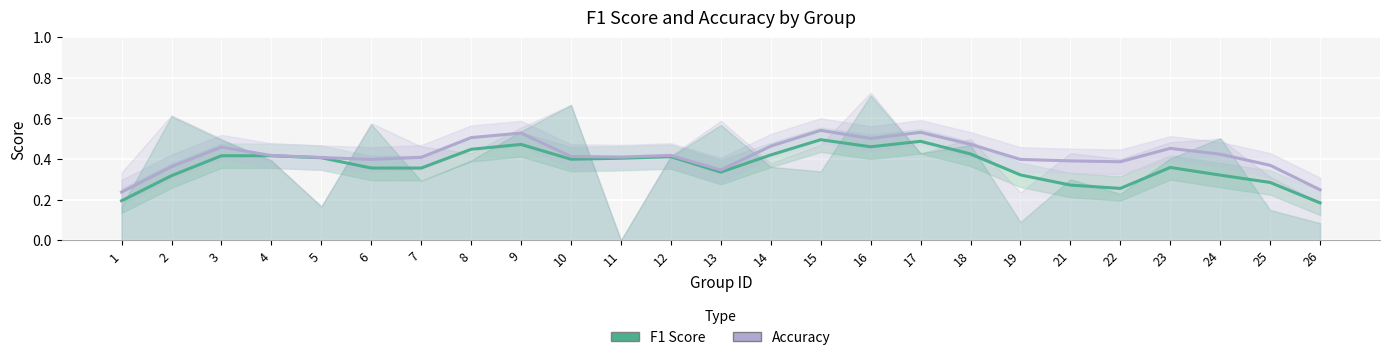

True or false: Accuracy and F1 Score intersect in this chart.

False